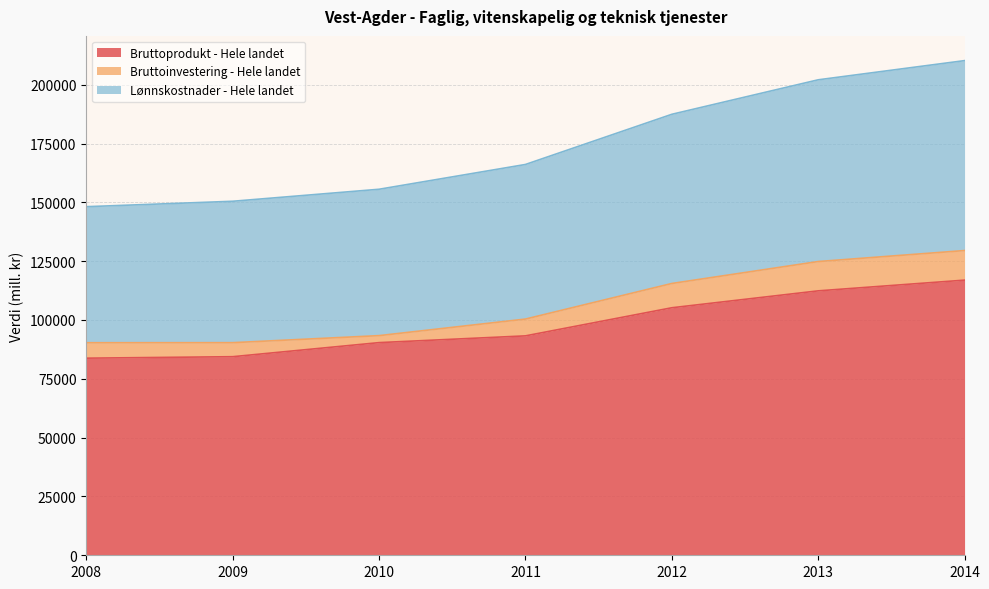

What is the difference between the highest and lowest values at 2008?

64378.5